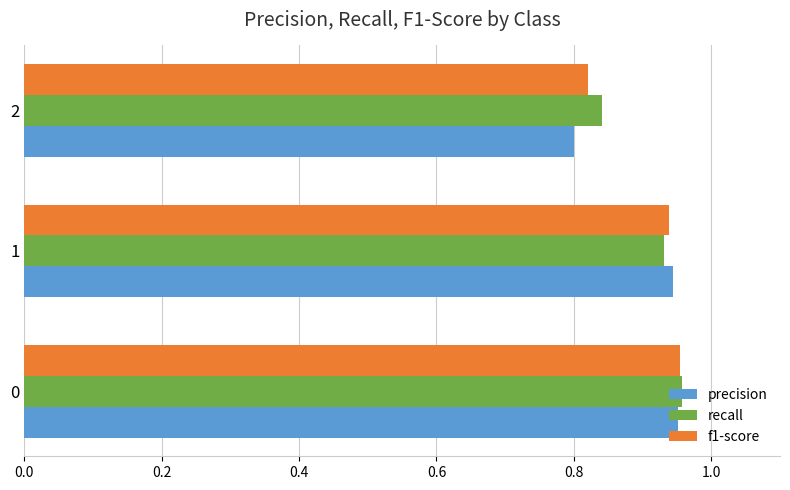

What is the sum of the recall values at 2 and 1?

1.8